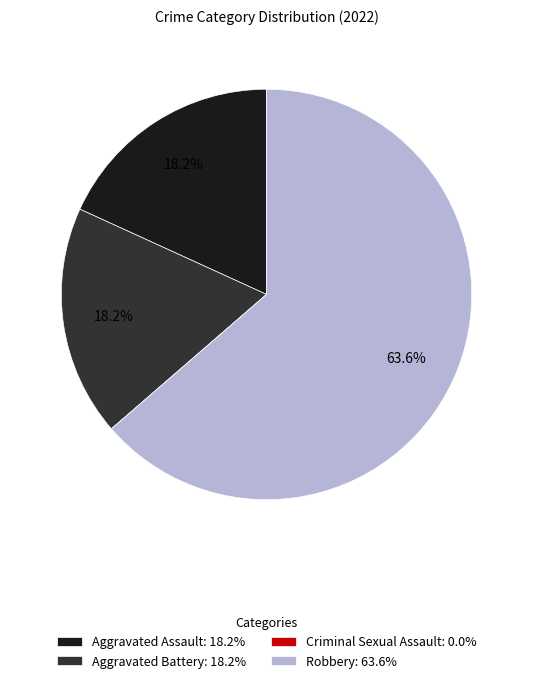

To the nearest percent, what is the difference between the largest and smallest slice percentages?

64%